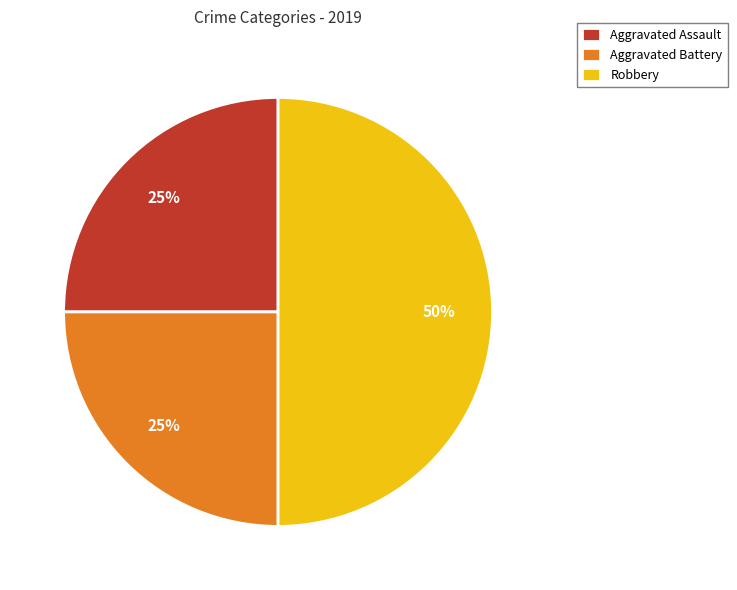

Is it true that Aggravated Assault is 11% of the pie?

False